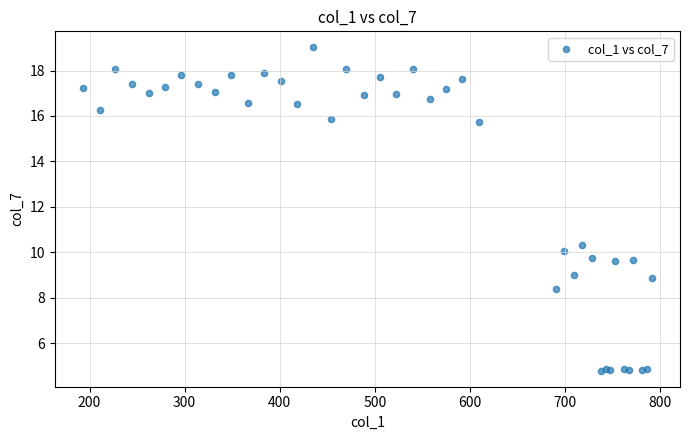

What Y value in the scatter plot is closest to 11?

10.3